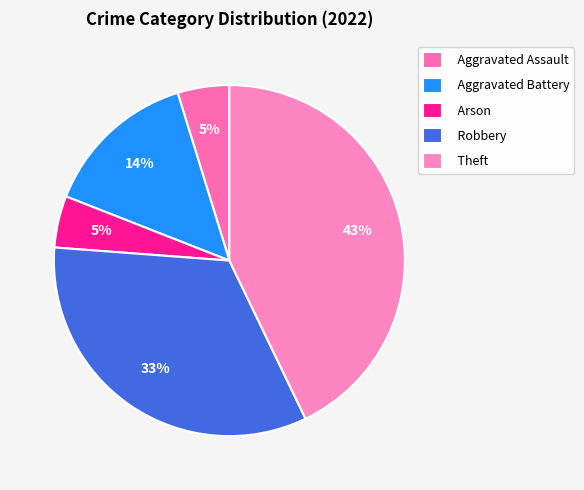

Which has a higher value, Theft or Arson?

Theft